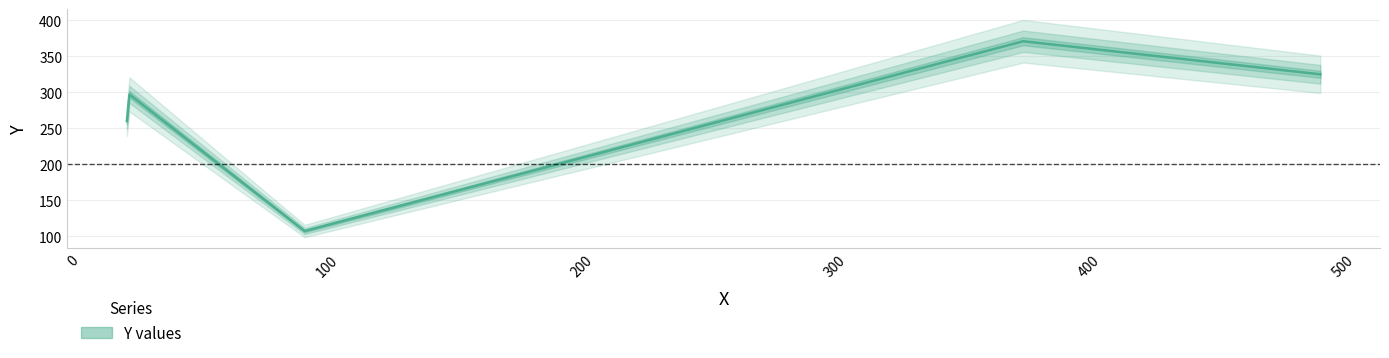

What is the smallest value displayed?

107